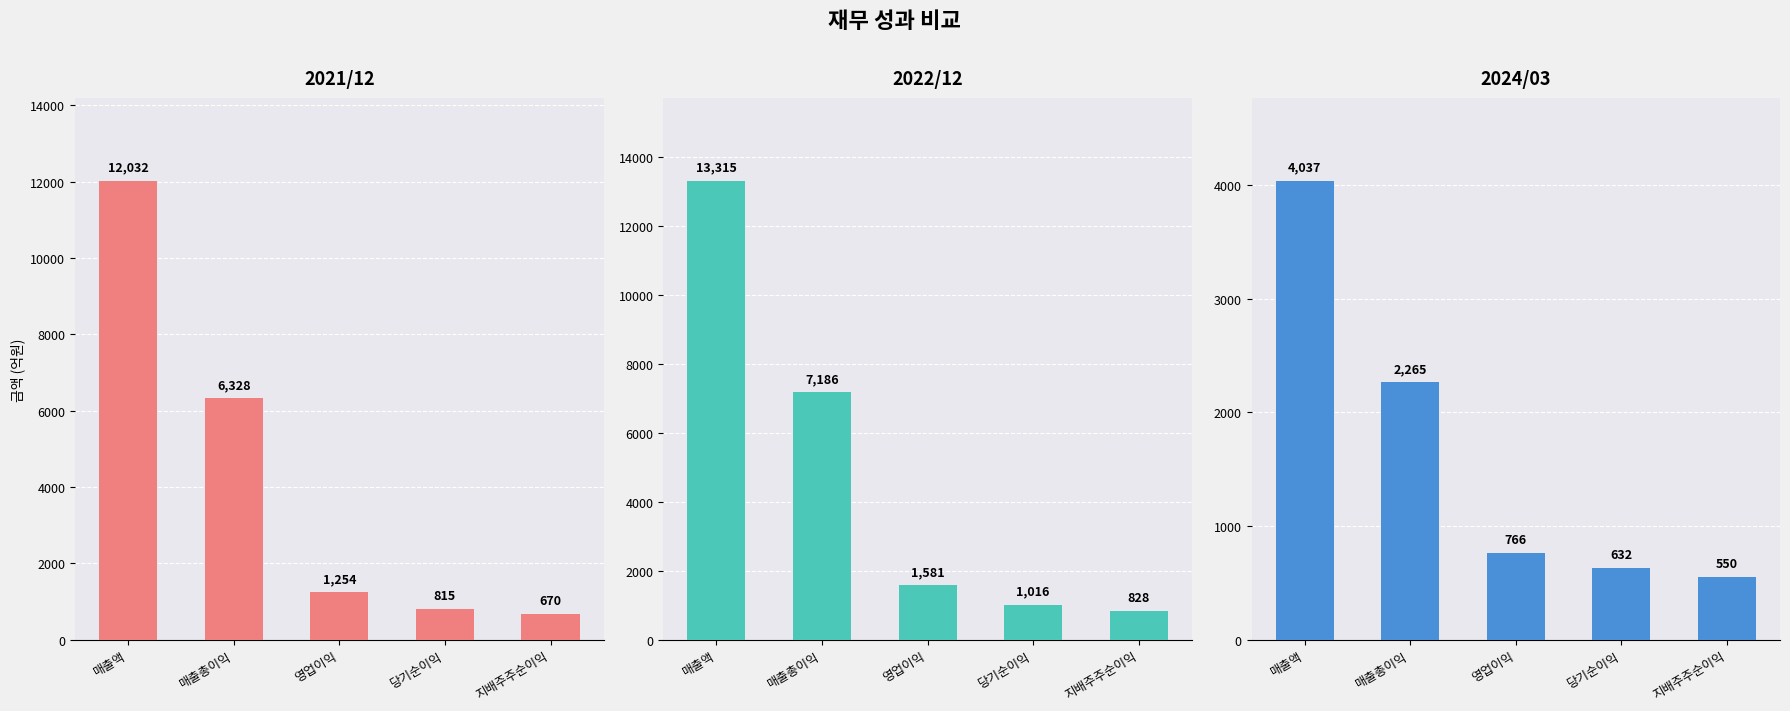

The value of 2022/12 at 영업이익 is 1581. True or false?

True